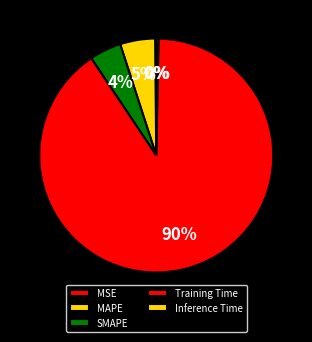

How many slices are in this pie chart?

5